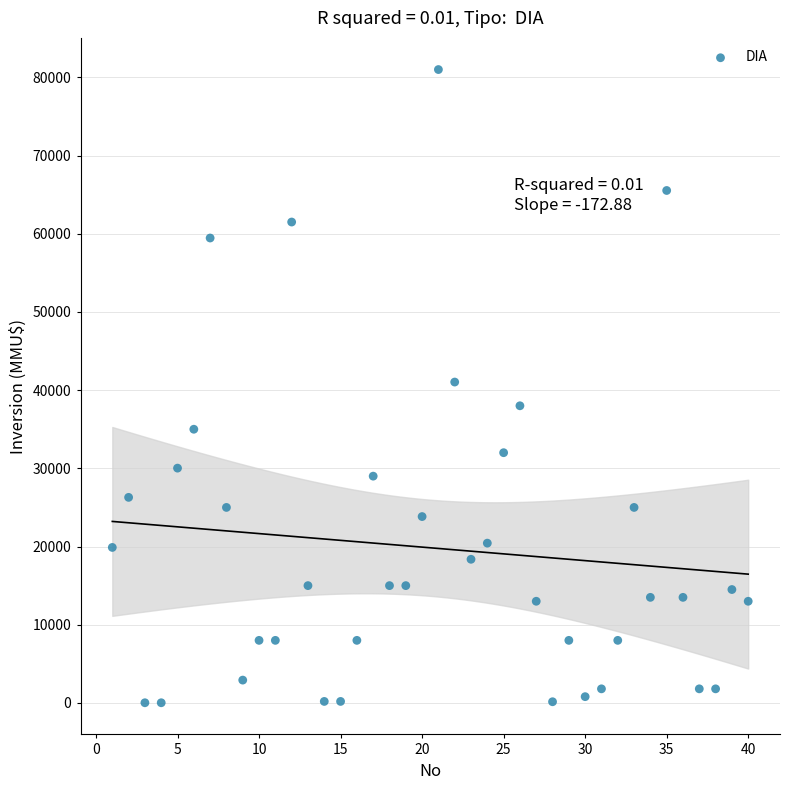

What is the range of Y values (max minus min)?

80980